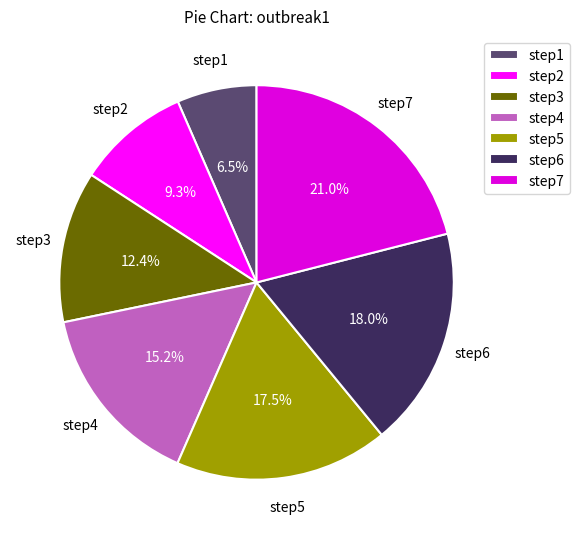

True or false: step5 accounts for 24% of the total.

False